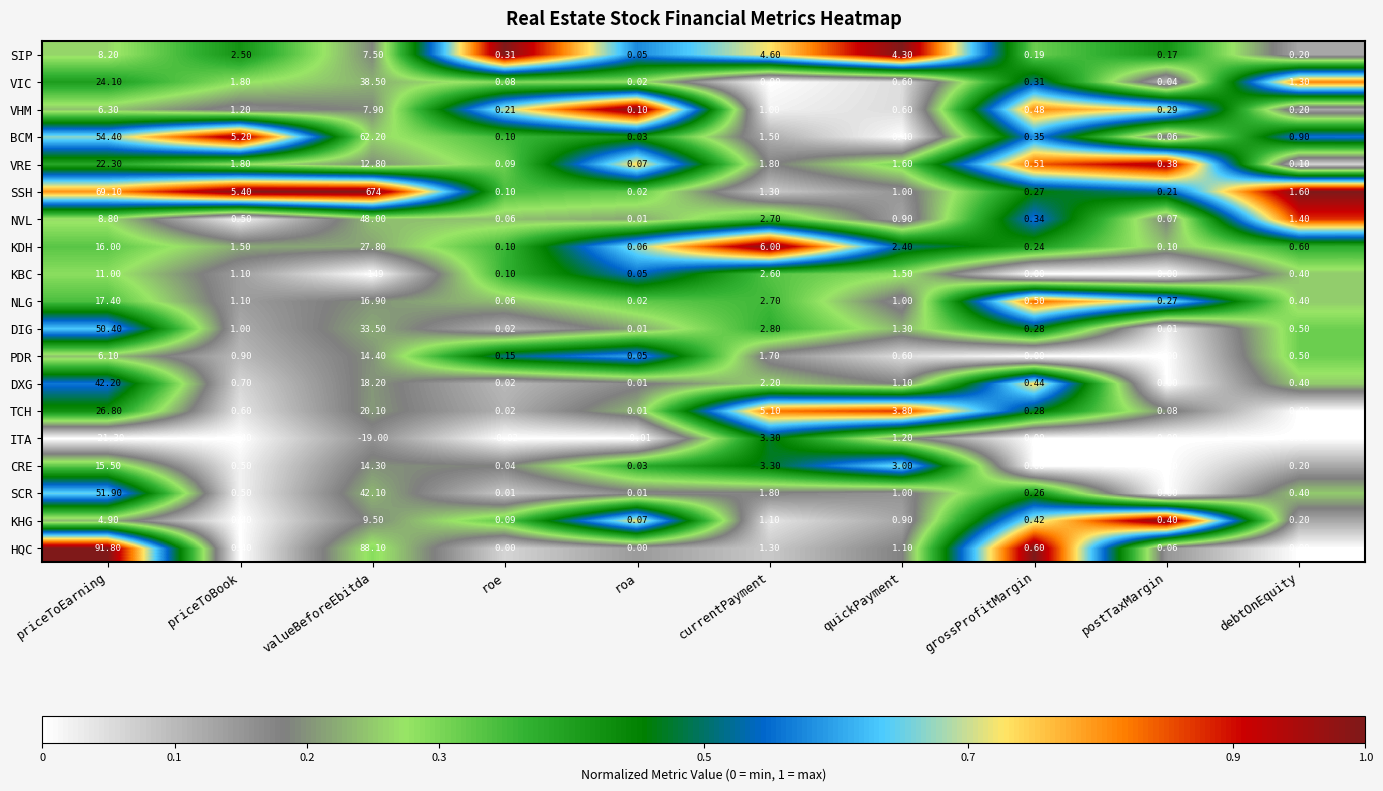

At which category does the chart reach its minimum across all series?

valueBeforeEbitda